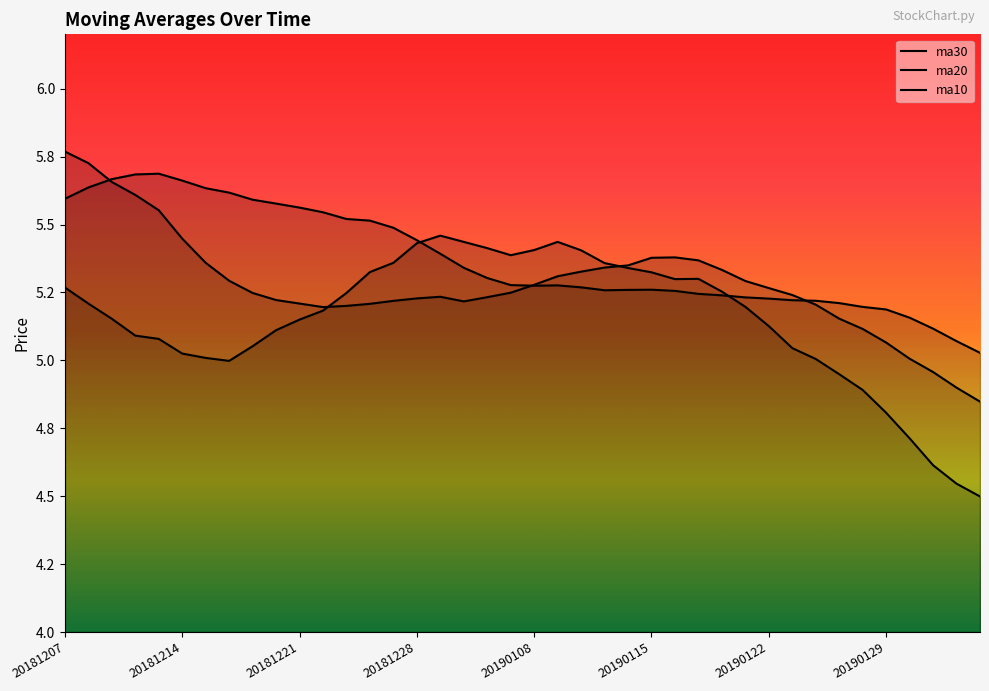

At which label is ma30 closest to 5?

39